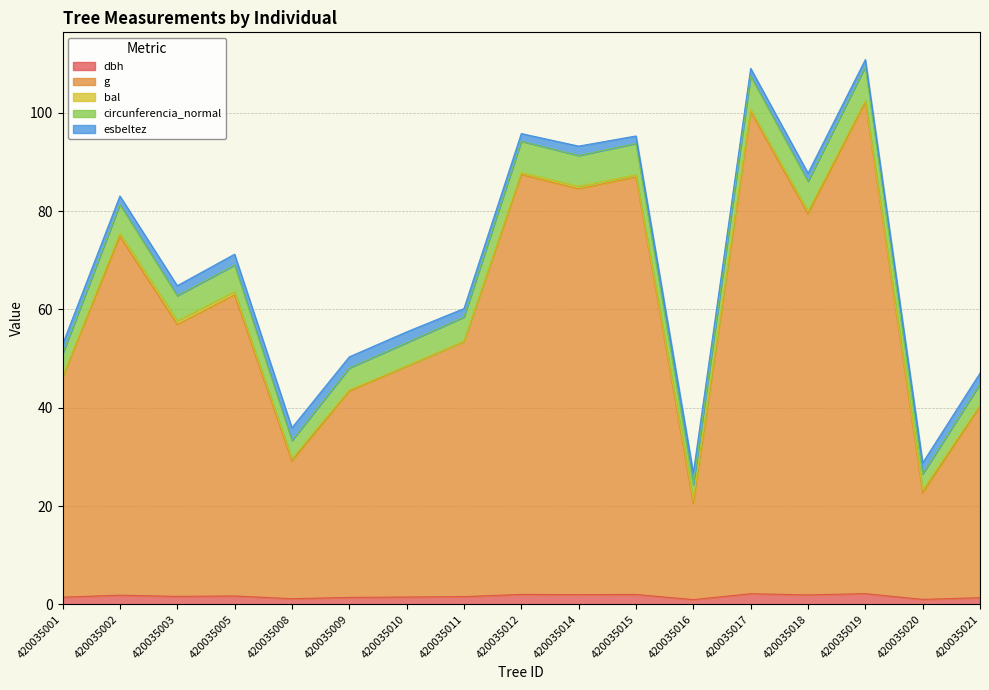

Is the value of g at 420035011 greater than the value of dbh at 420035019?

Yes